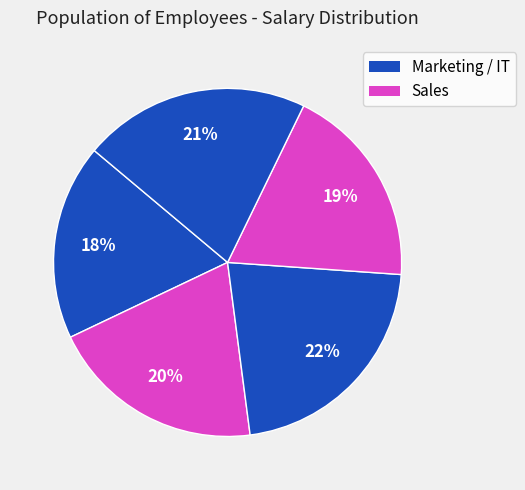

Count the number of slices in the pie.

5